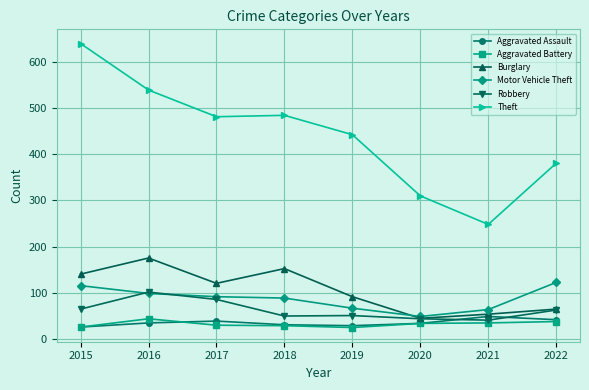

Which category has the highest value in the Robbery series?

2016